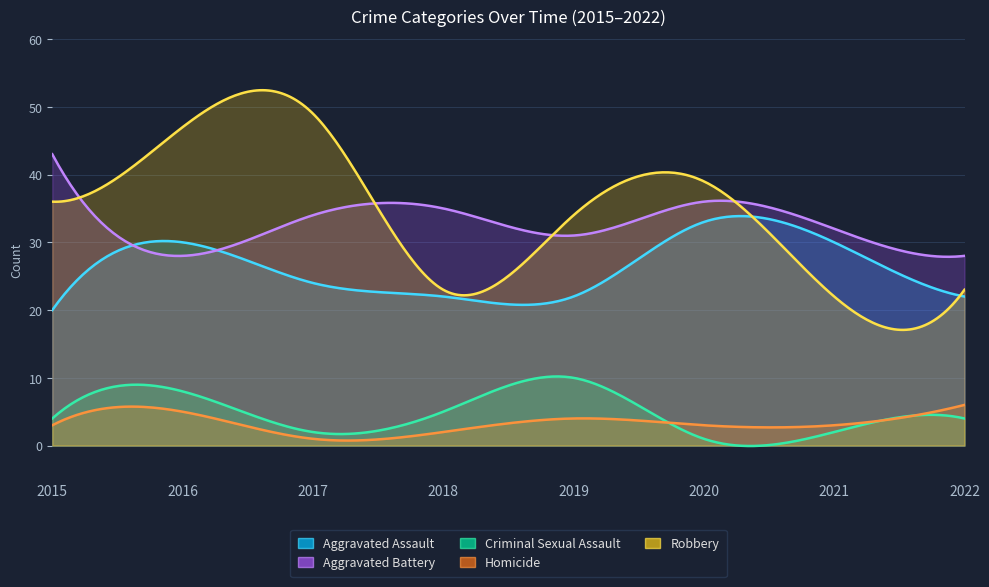

Where is Aggravated Battery nearest to the value 35?

2018